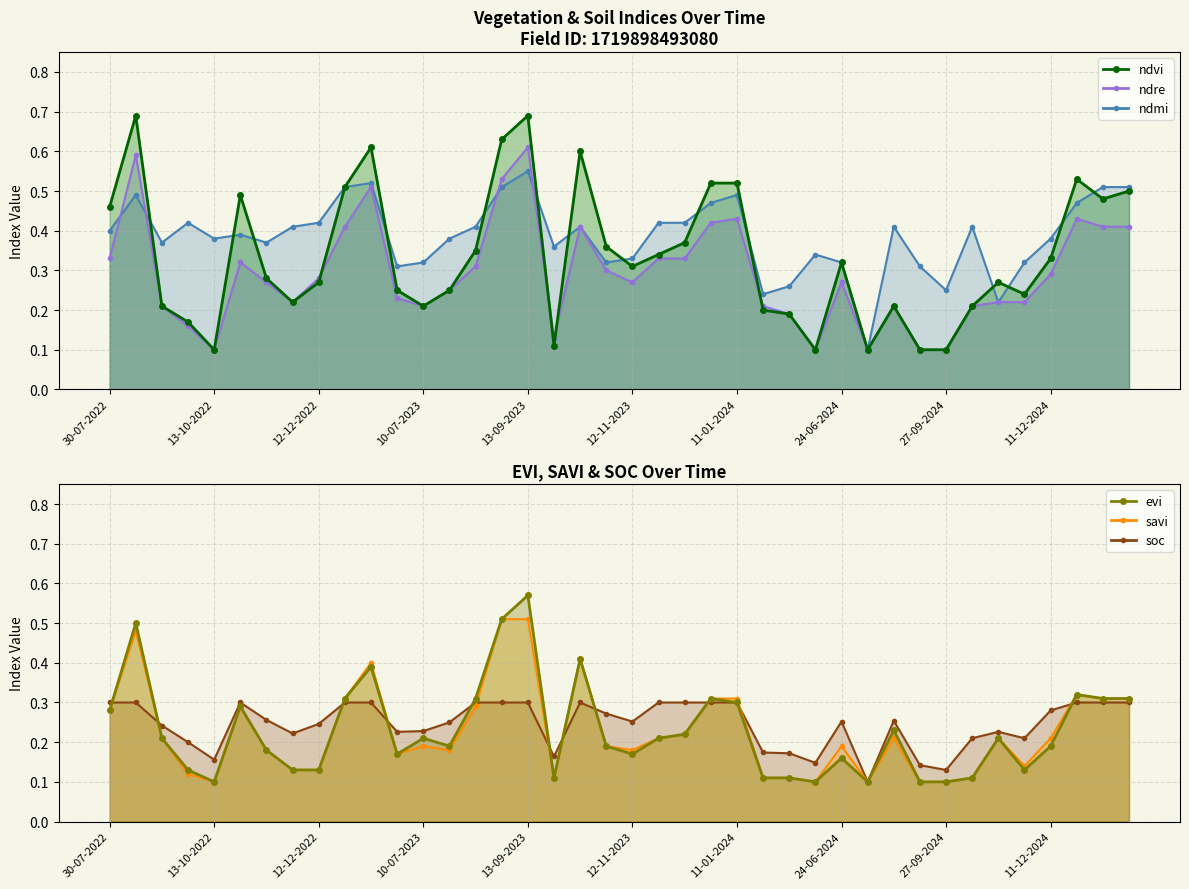

What are all the series names shown in the legend?

ndmi, ndre, ndvi, soc, savi, evi